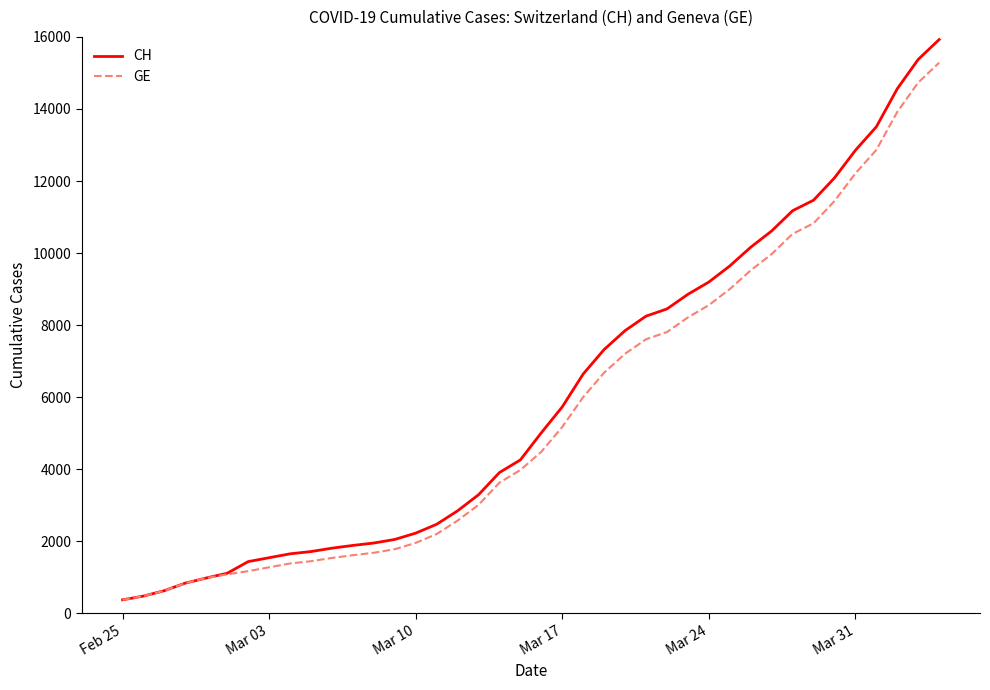

Which series has the largest range (max minus min)?

CH